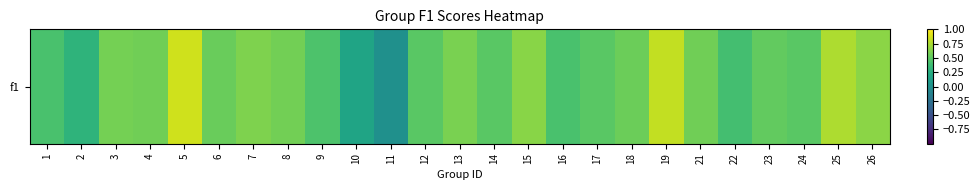

The value at 5 is 0.9. True or false?

True